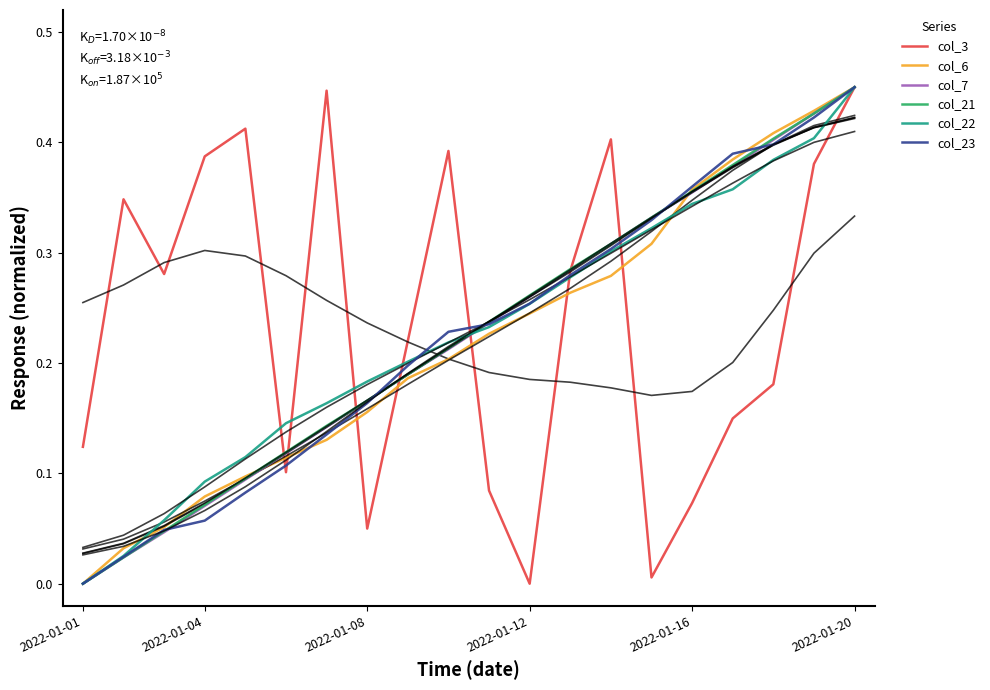

How many lines are shown in the chart?

6